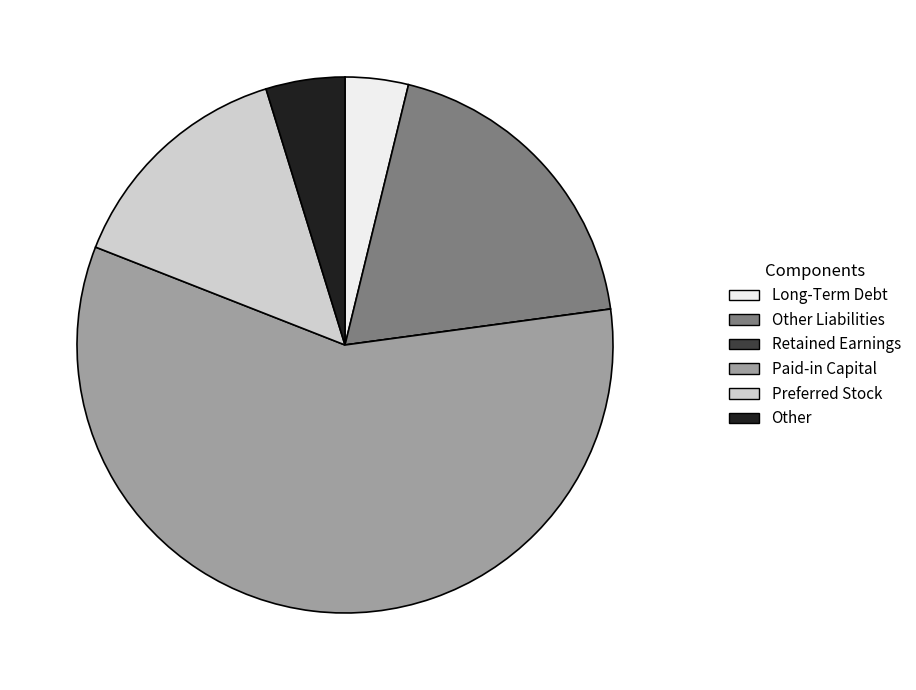

Combined, do Paid-in Capital and Long-Term Debt account for over 50%?

Yes